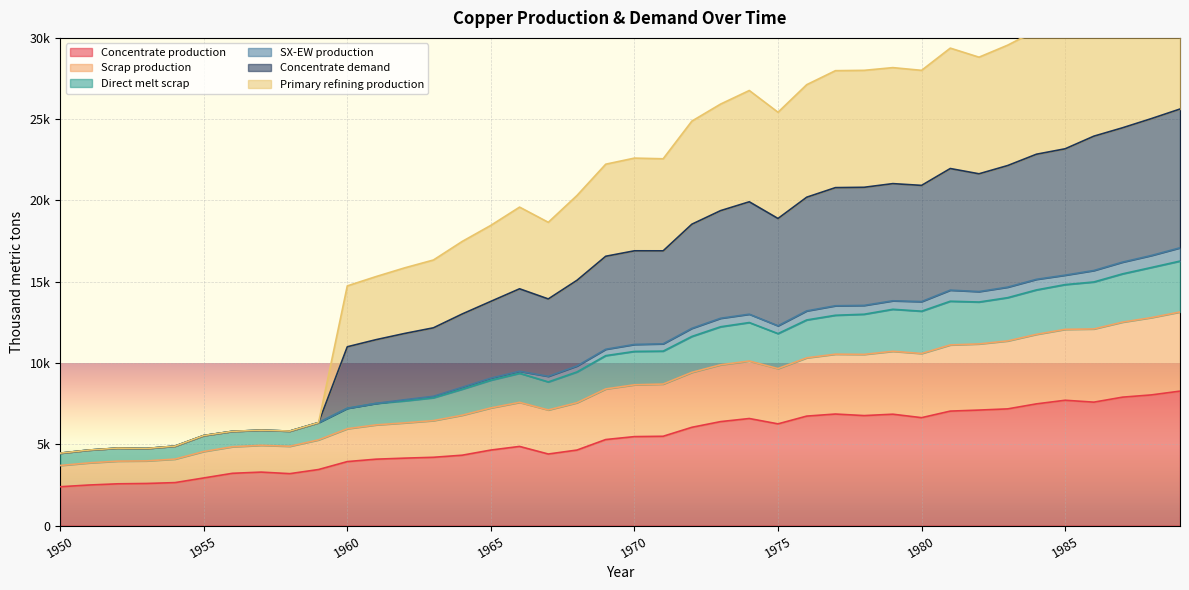

In Scrap production, how many points are higher than both neighbors (excluding endpoints)?

6